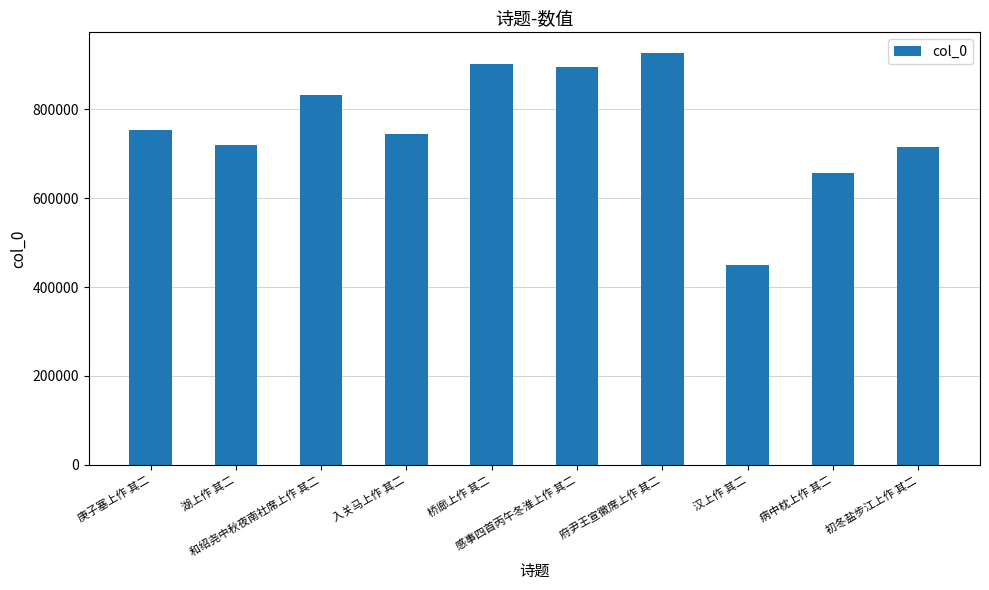

Reading left to right, extract all data points from this chart.

752205	719042	831935	744062	902701	895447	926727	449482	655544	715021